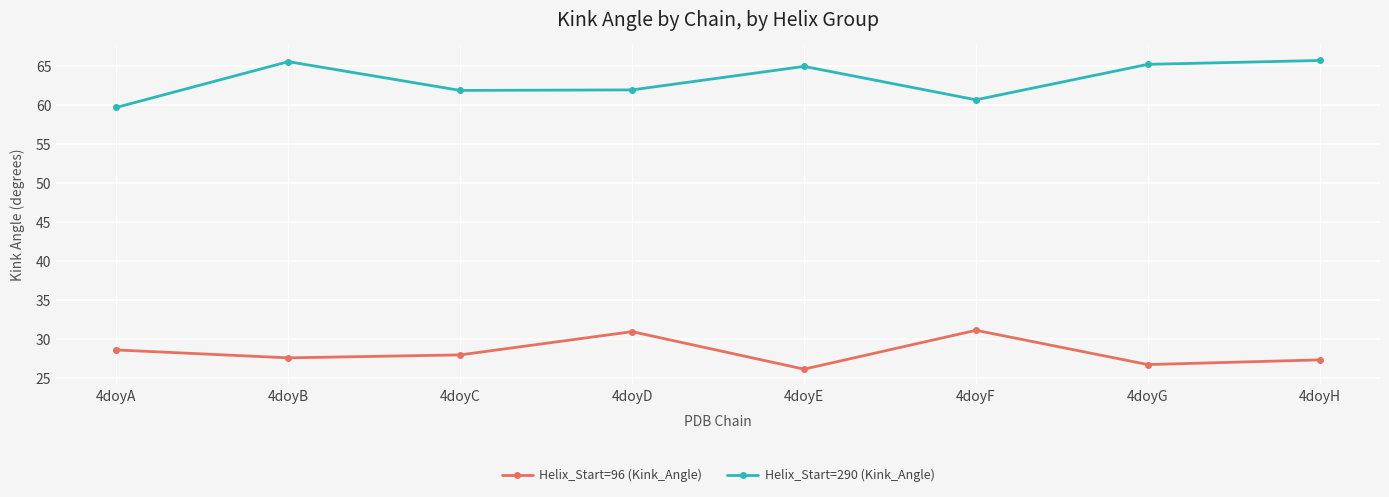

What is the maximum value for Helix_Start=290 (Kink_Angle)?

65.7